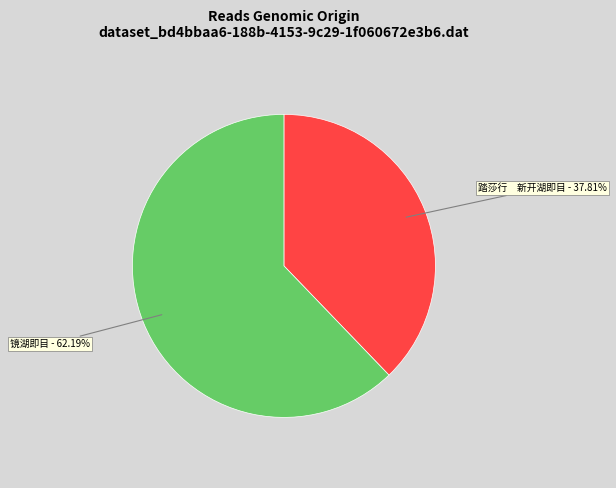

Does any single category account for the majority?

Yes